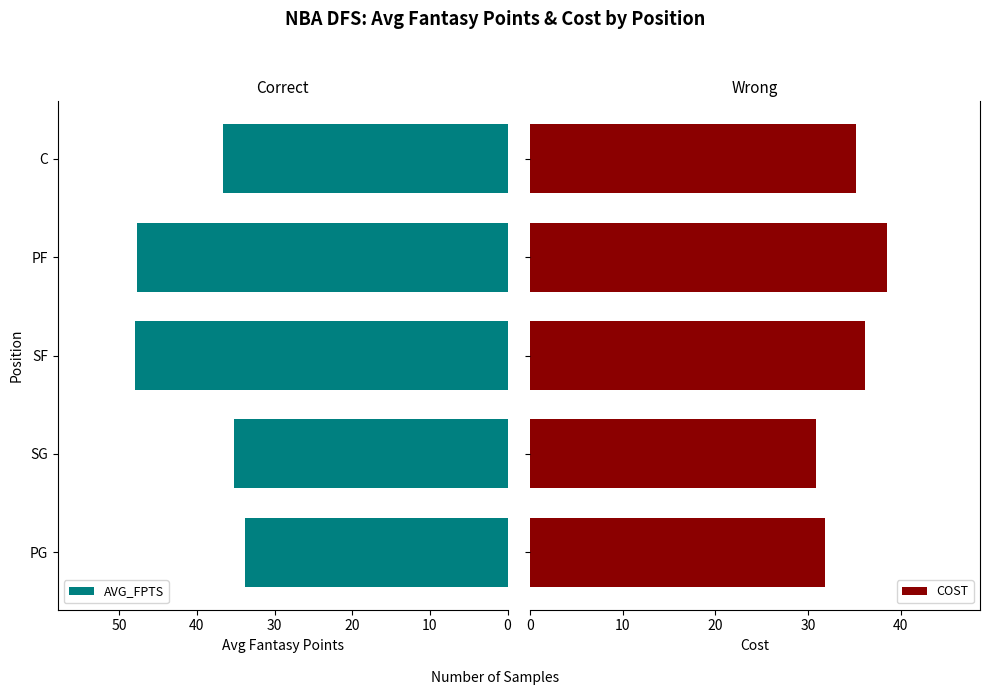

At which label is AVG_FPTS closest to 40?

C